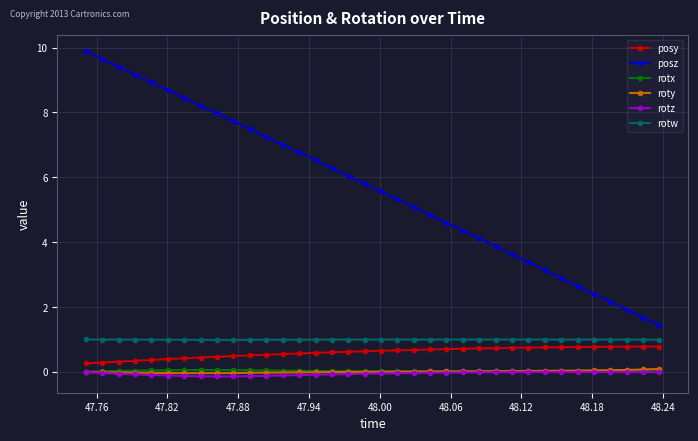

True or false: rotw has more than 0 interior local peaks.

True